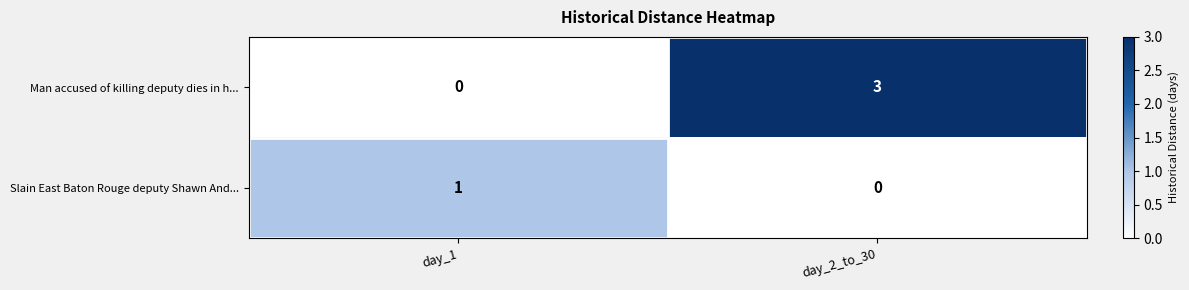

True or false: Slain East Baton Rouge deputy Shawn And... has a value of 0 at day_1.

False